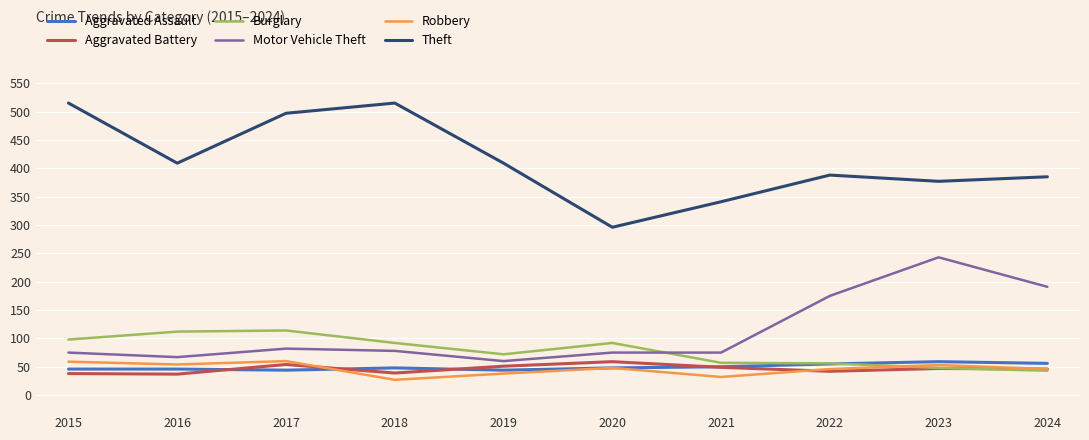

Which series has the largest total across all categories?

Theft